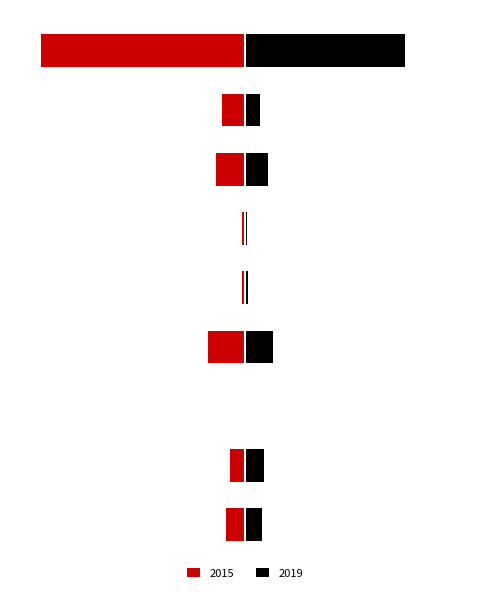

What is the value of the 2015 bar at the 4th from the left?

-89